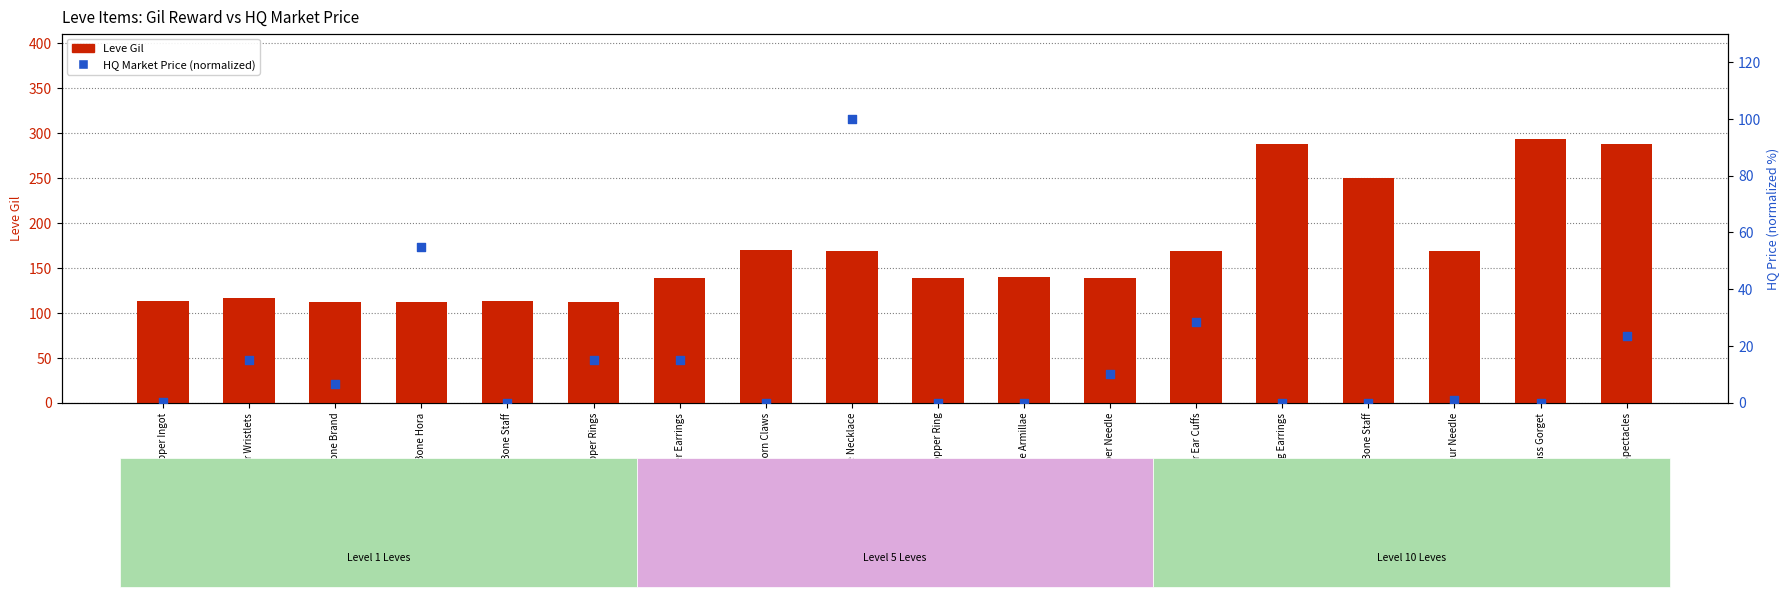

Which series contains the lowest Y value?

HQ Market Price (normalized)